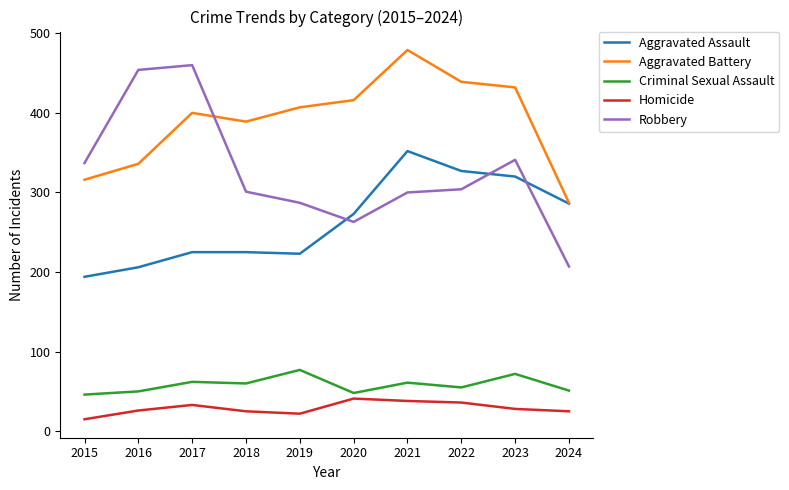

What value does the Homicide series have at 2017, to the nearest 5?

35